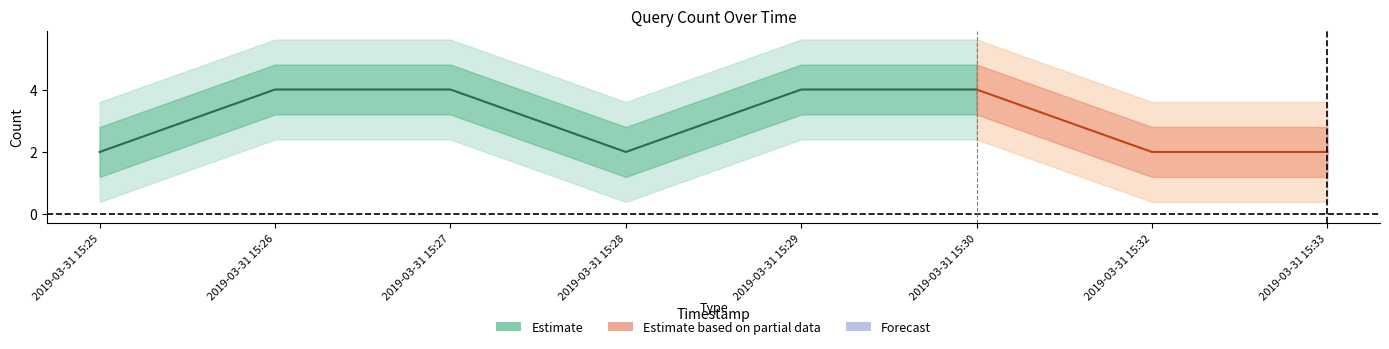

Is it true that the value at 2019-03-31 15:32 is 1?

False